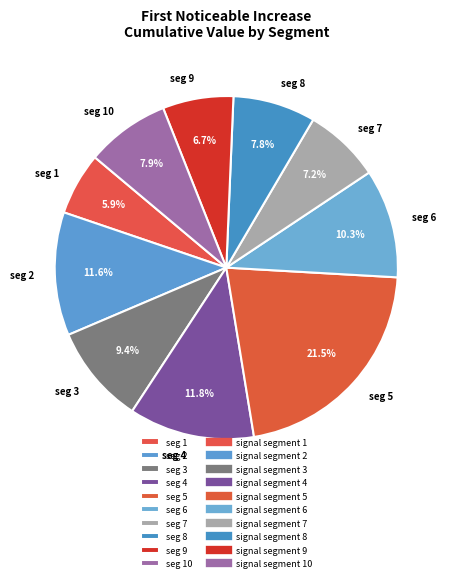

Which has a higher value, seg 1 or seg 4?

seg 4